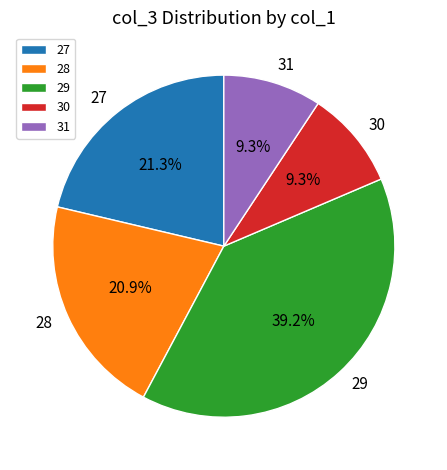

How much of the chart is everything except 28?

79.1%